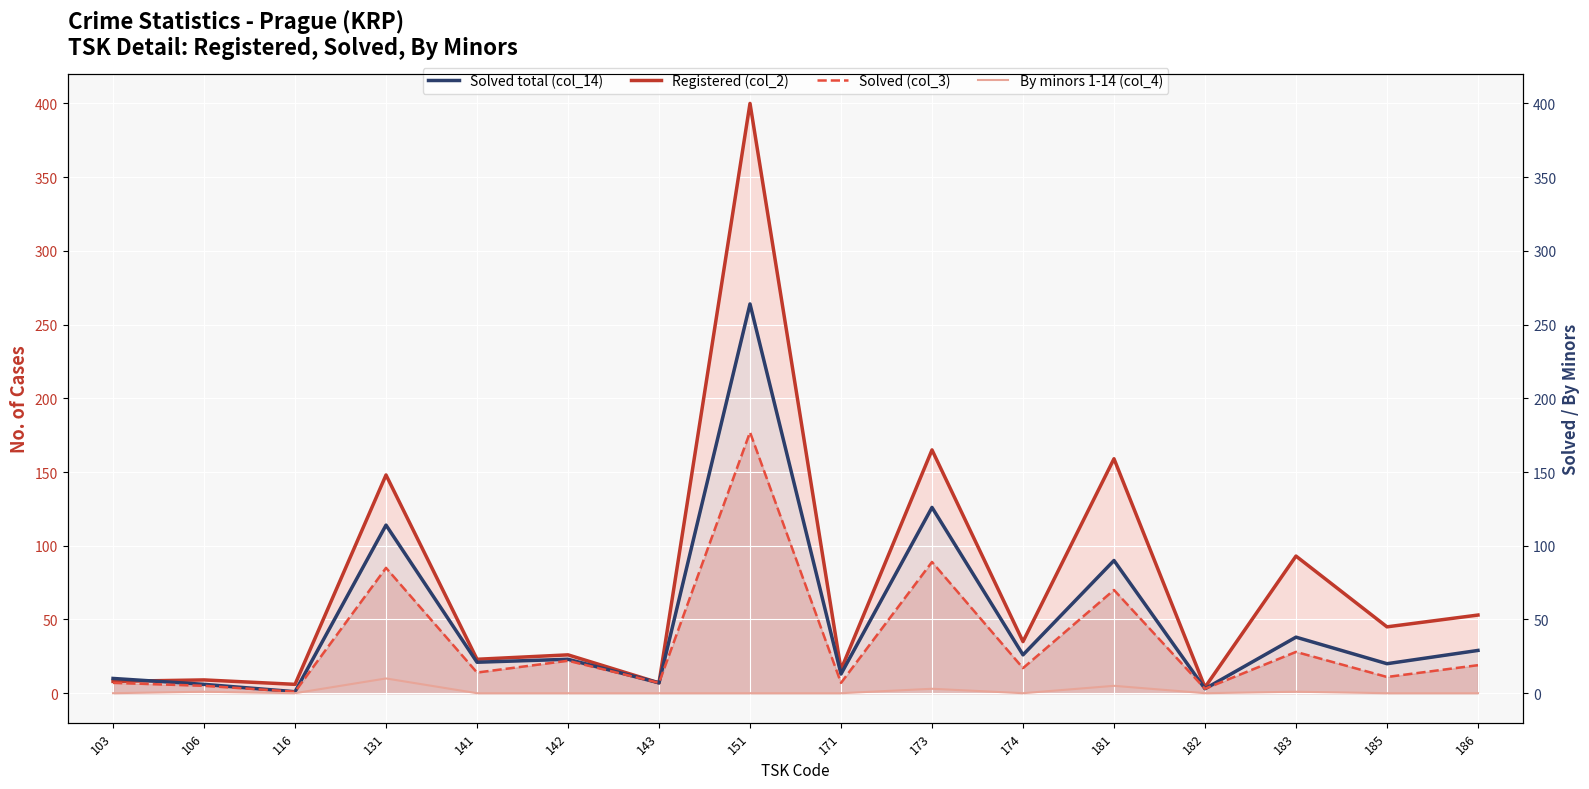

At which label is Solved (col_3) closest to 89?

173